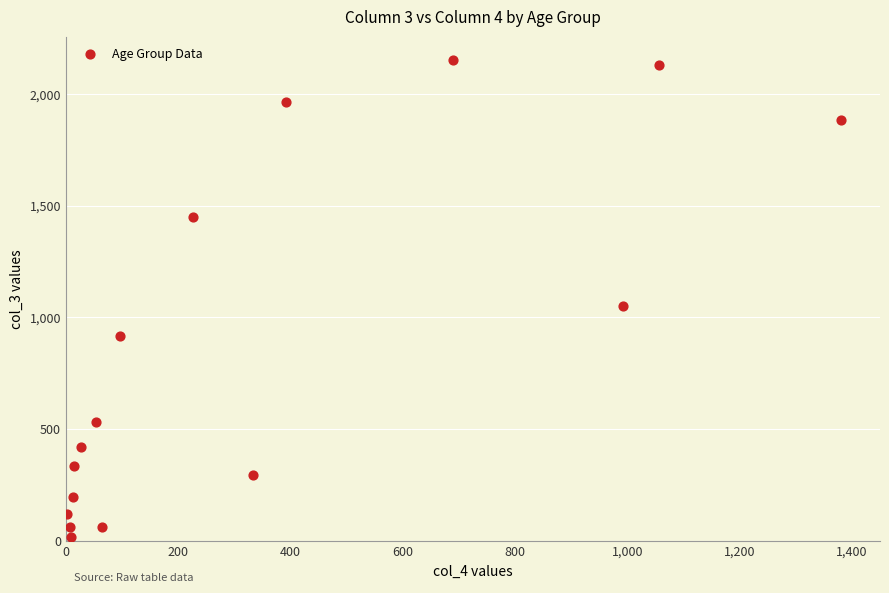

What is the range of X values (max minus min)?

1379